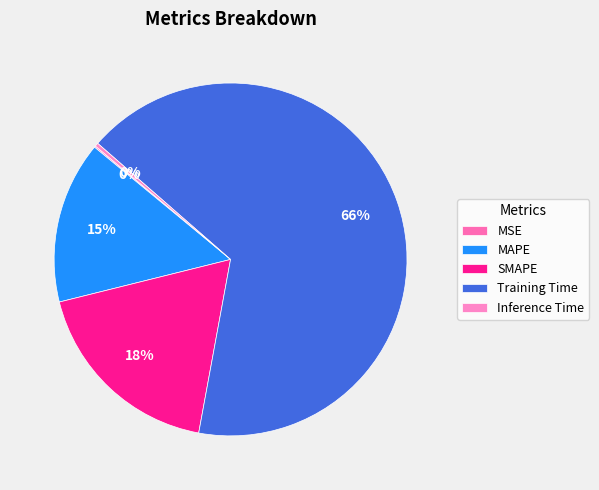

To the nearest percent, what is the difference between the MAPE and MSE slice percentages?

15%